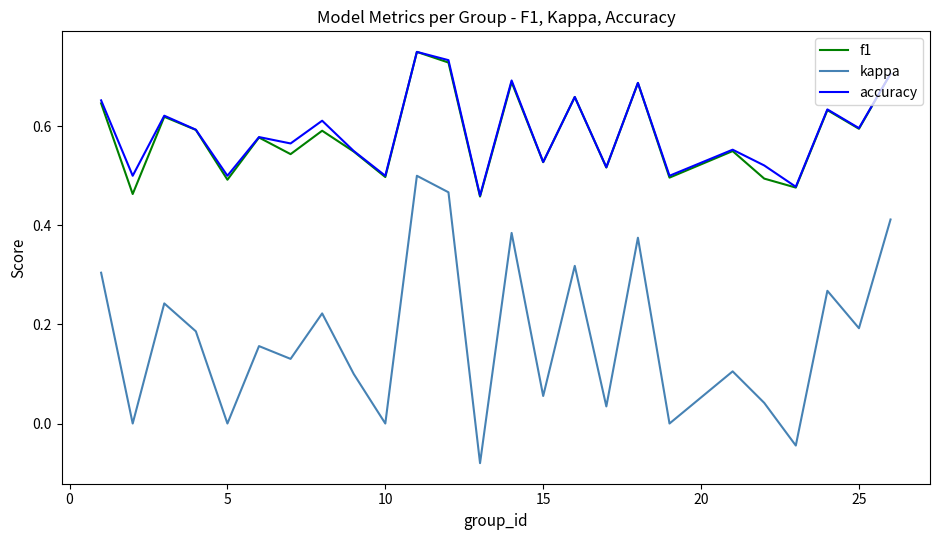

Which series has the largest range (max minus min)?

kappa